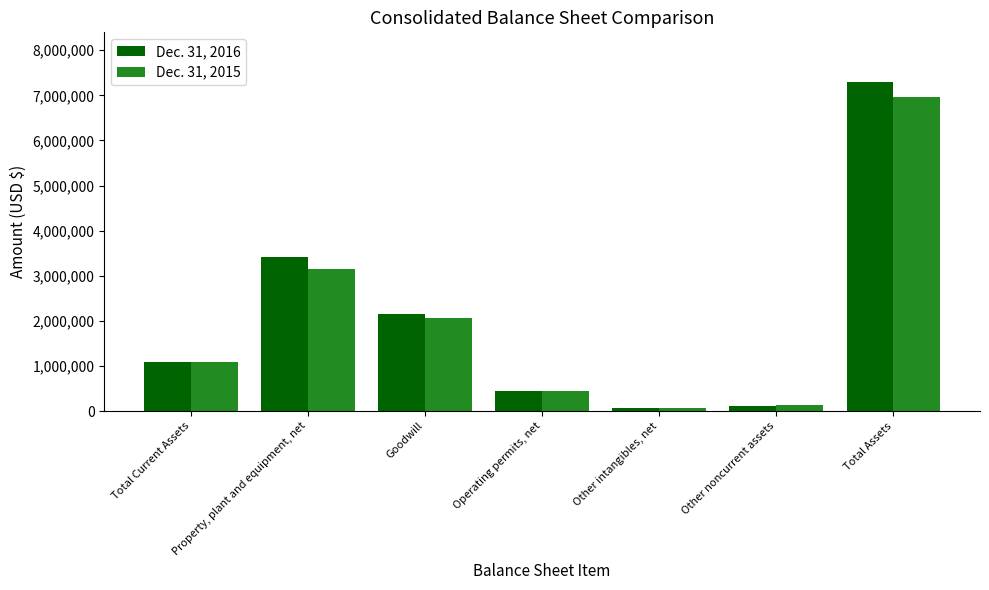

What is the label of the 4th bar from the left?

Operating permits, net